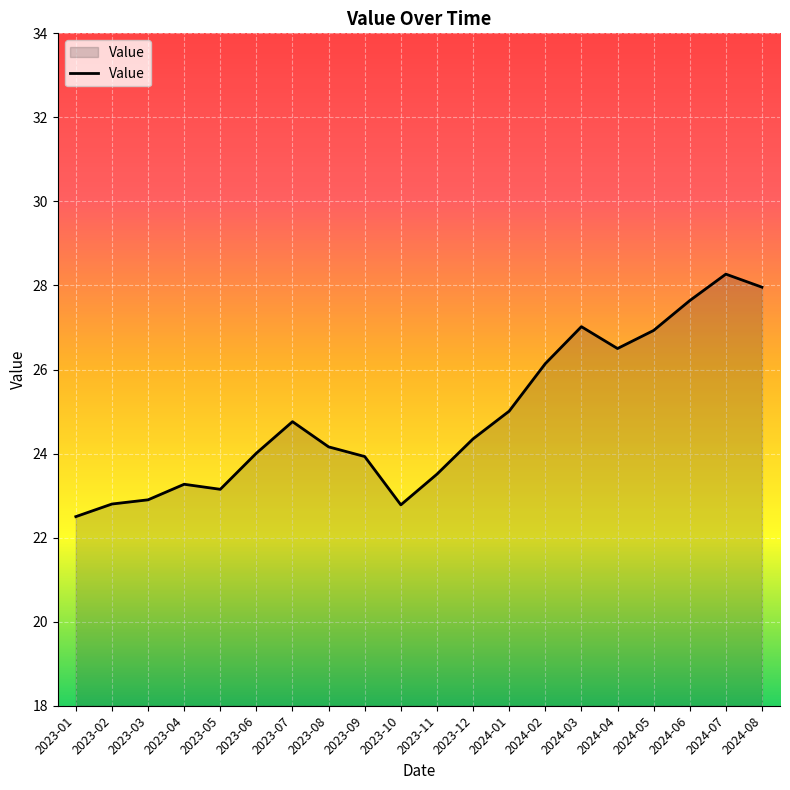

What is the sum of the values at 2023-03 and 2024-07?

51.2